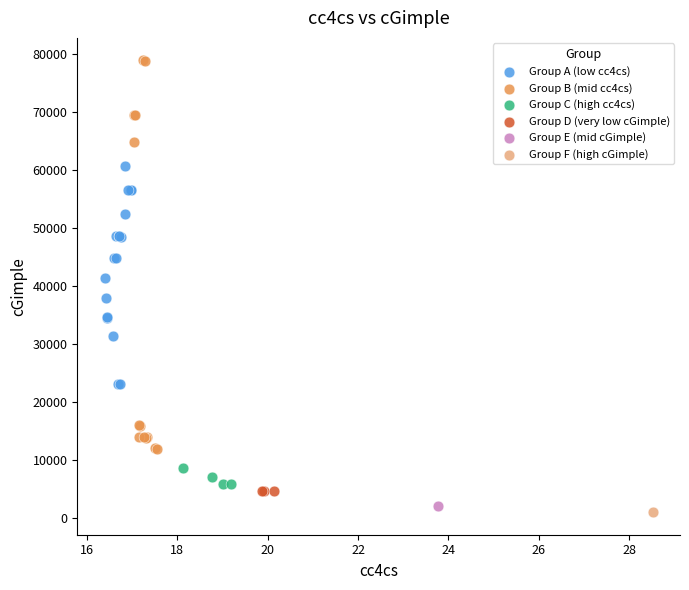

What are all the series names shown in the legend?

Group A (low cc4cs), Group B (mid cc4cs), Group C (high cc4cs), Group D (very low cGimple), Group E (mid cGimple), Group F (high cGimple)